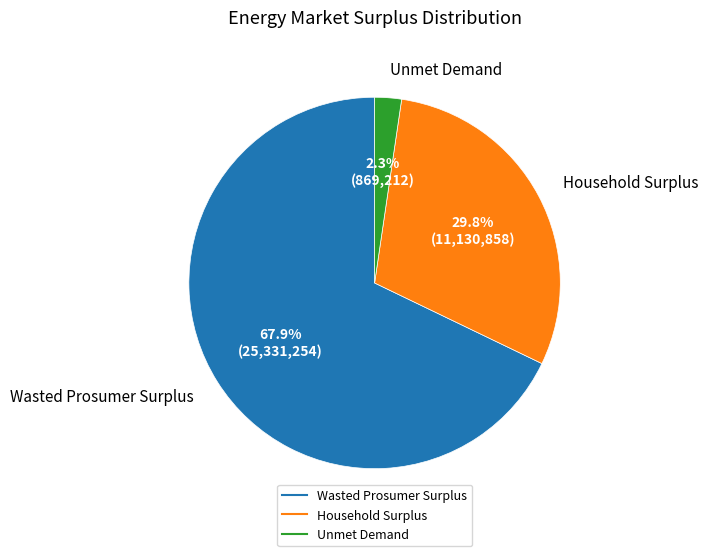

Rank the categories by value from lowest to highest.

Unmet Demand, Household Surplus, Wasted Prosumer Surplus